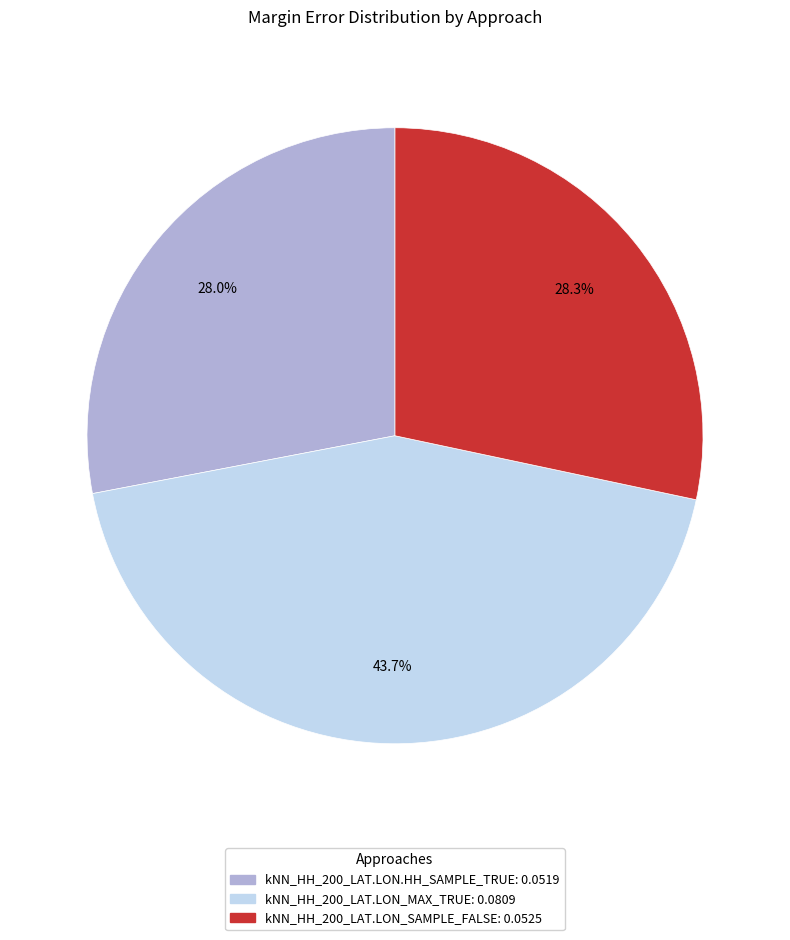

Do kNN_HH_200_LAT.LON_SAMPLE_FALSE and kNN_HH_200_LAT.LON.HH_SAMPLE_TRUE together represent more than half of the pie?

Yes